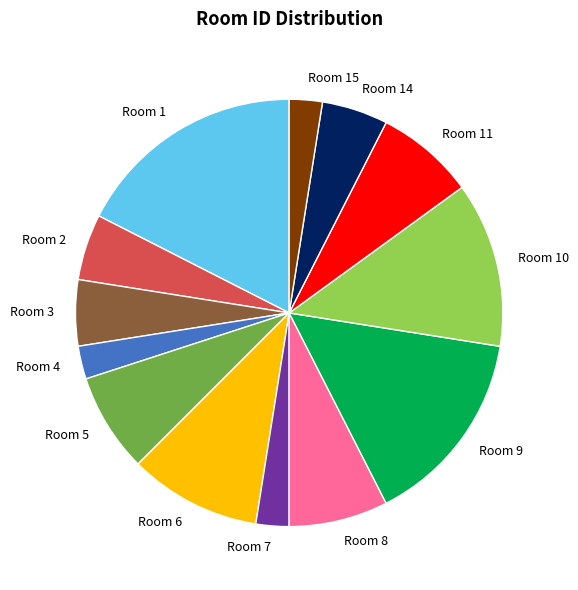

Approximately how many times larger is the value at Room 3 compared to Room 14?

1.0